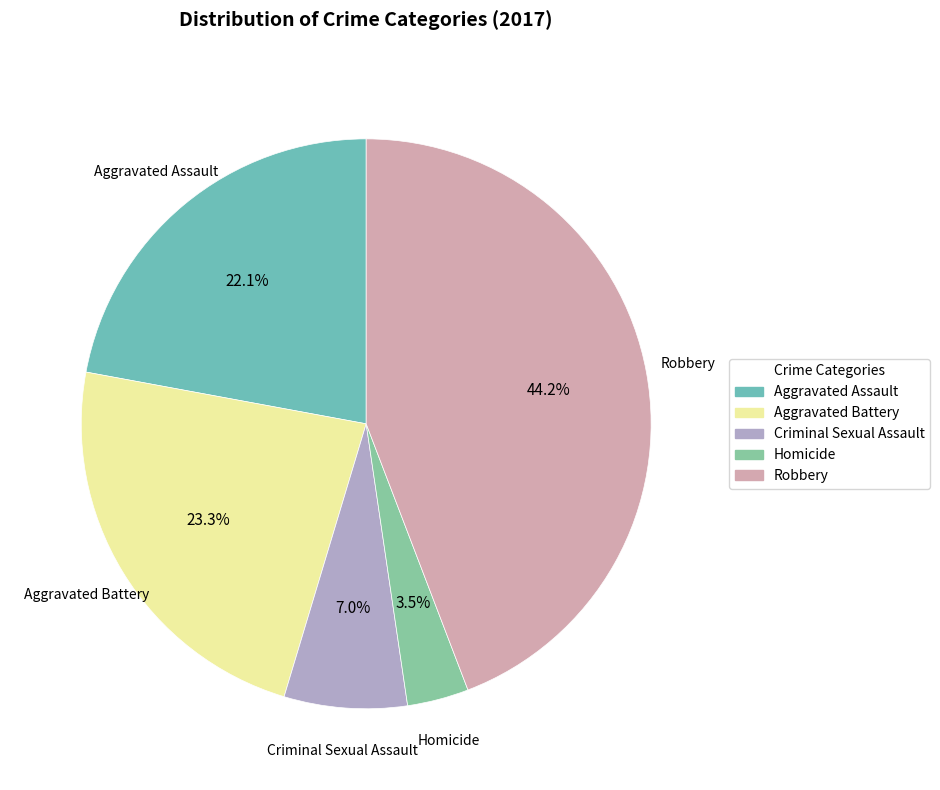

Does any single category account for the majority?

No